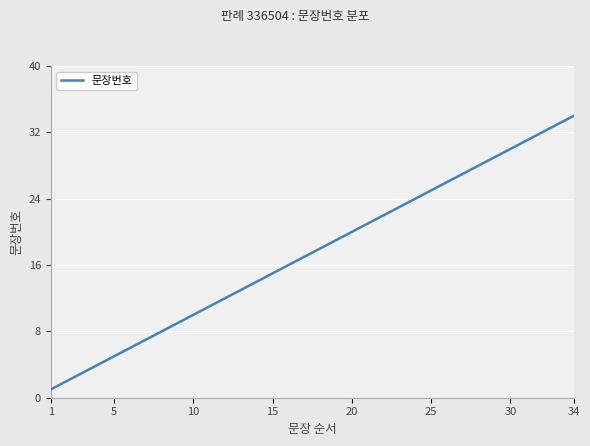

What is the maximum value shown in the chart?

34